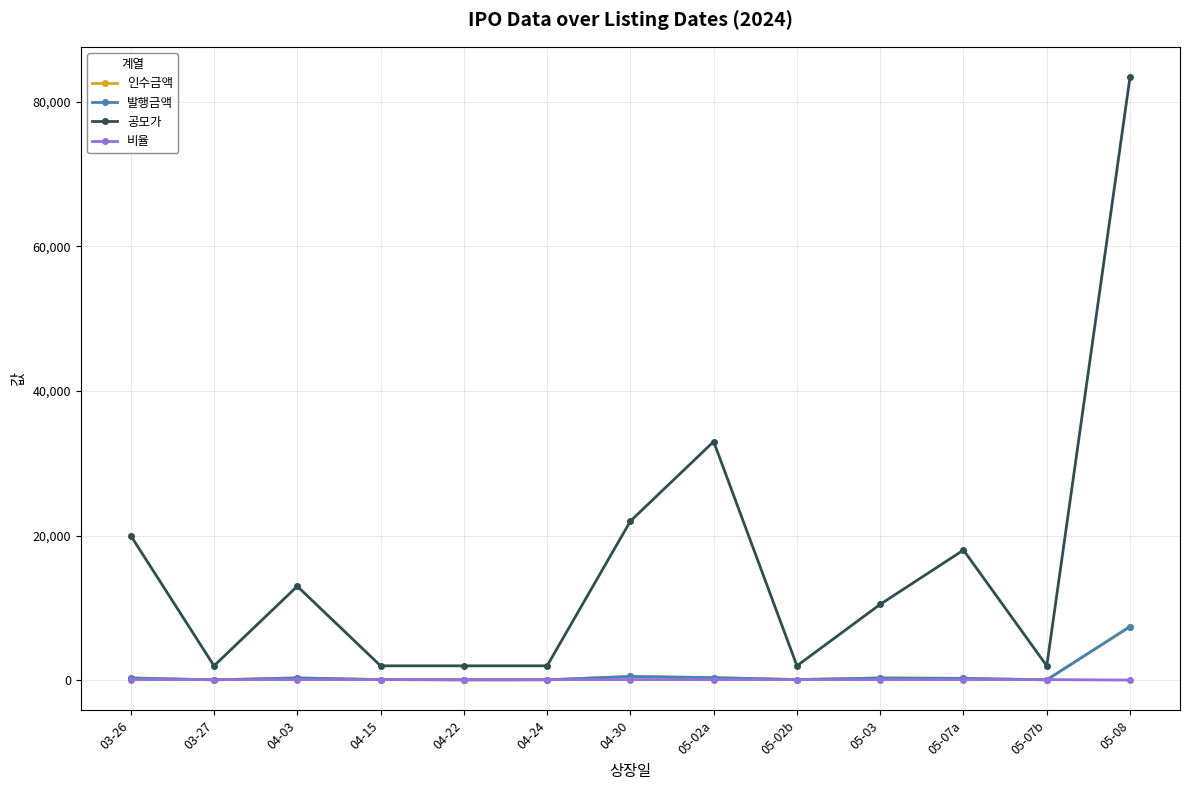

List the labels in order of 발행금액 value, largest first.

05-08, 04-30, 05-02a, 04-03, 03-26, 05-03, 05-07a, 05-02b, 04-15, 04-24, 03-27, 04-22, 05-07b